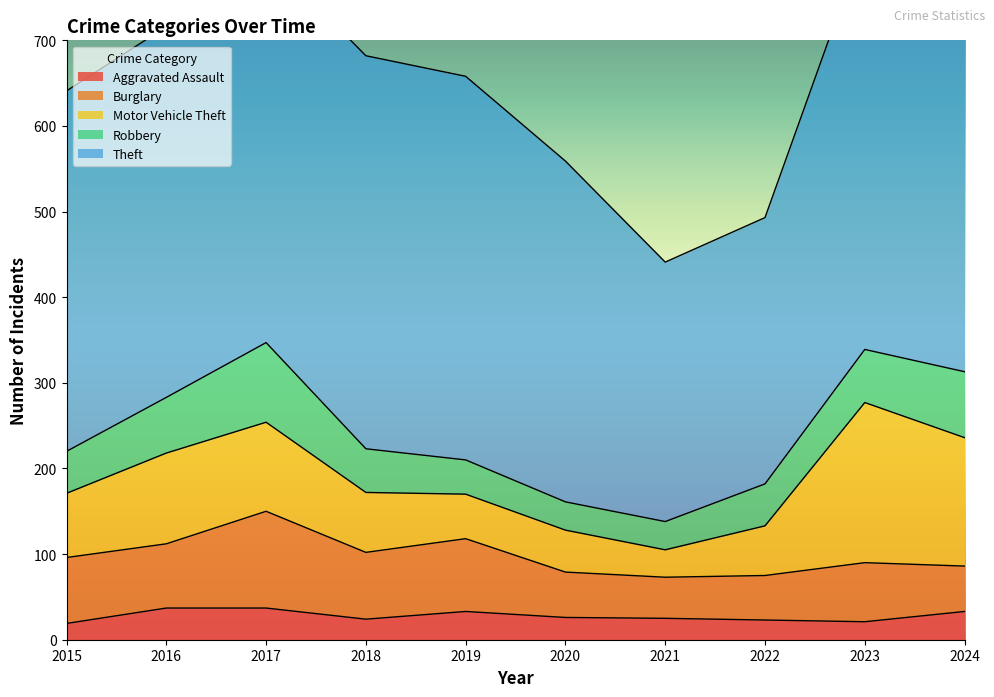

What are all the series names shown in the legend?

Aggravated Assault, Burglary, Motor Vehicle Theft, Robbery, Theft